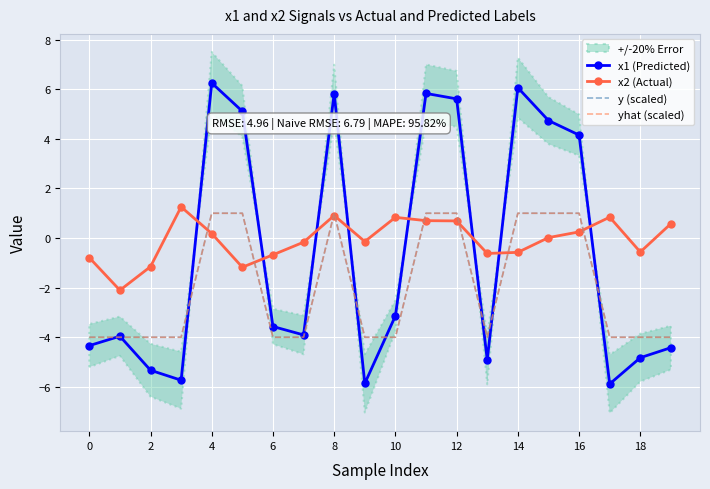

What is the average value of the yhat (scaled) series?

-2.0